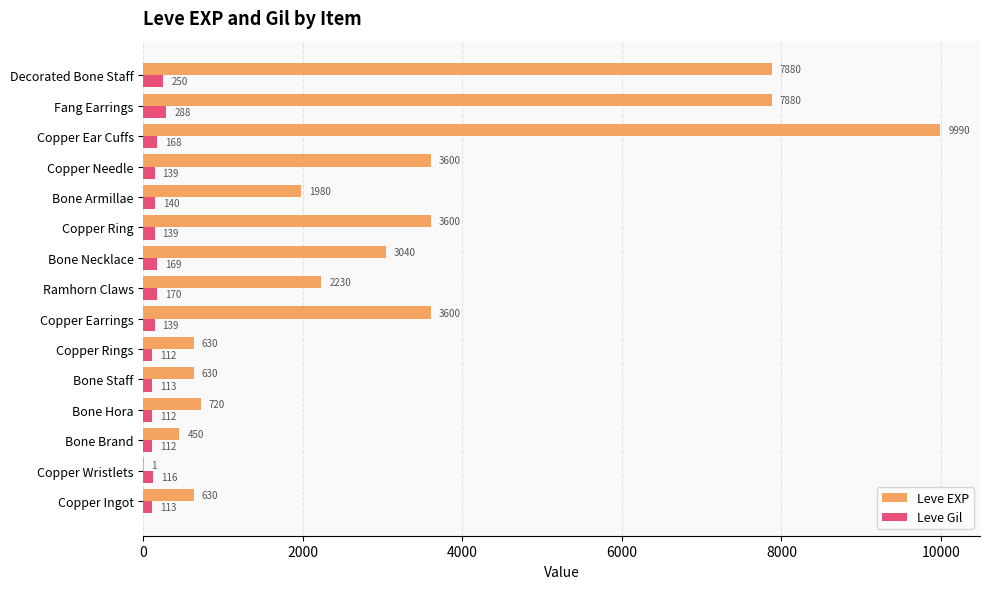

True or false: Leve EXP has a value of 5176 at Copper Ring.

False